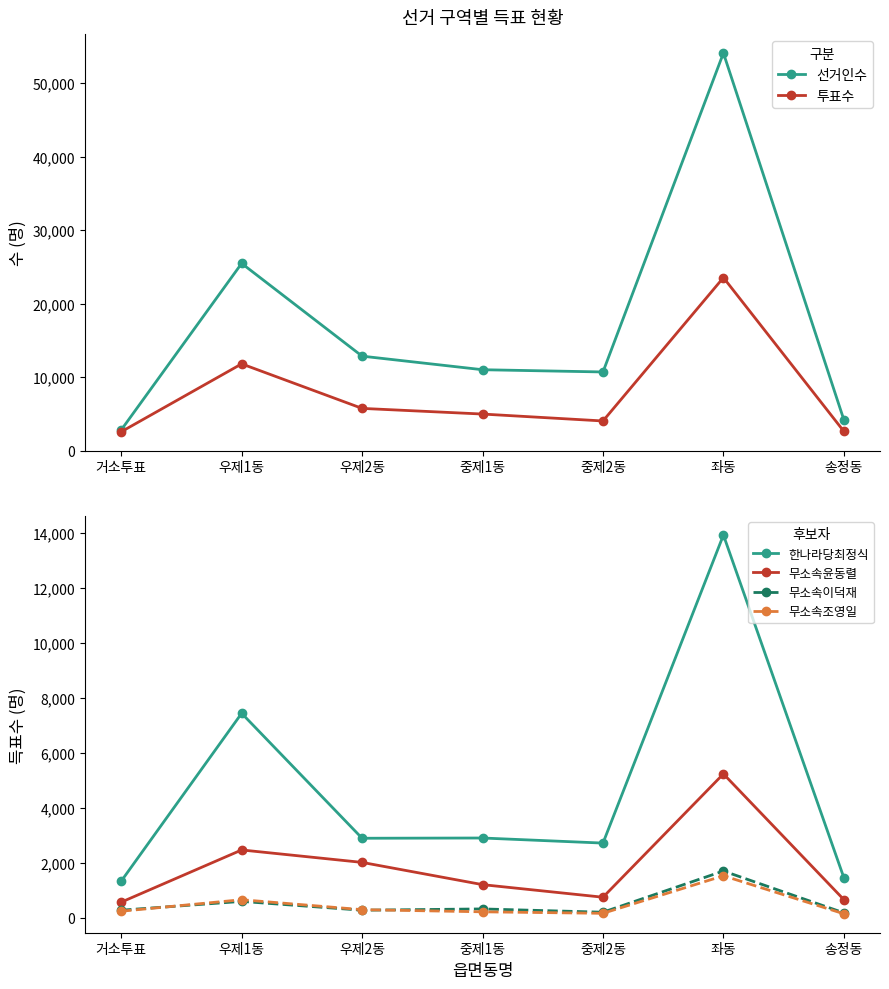

True or false: 무소속윤동렬 has a value of 321 at 중제2동.

False